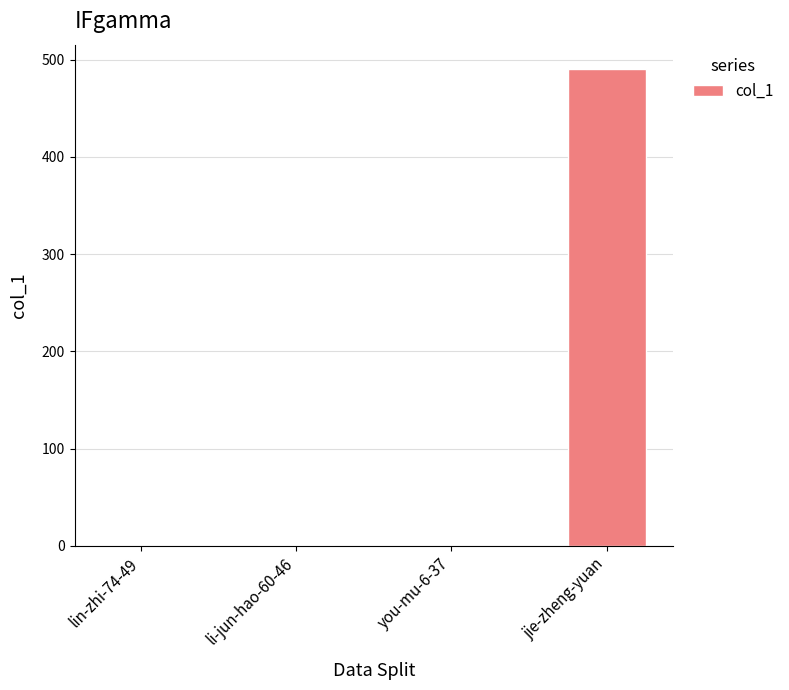

What is the sum of all values?

492